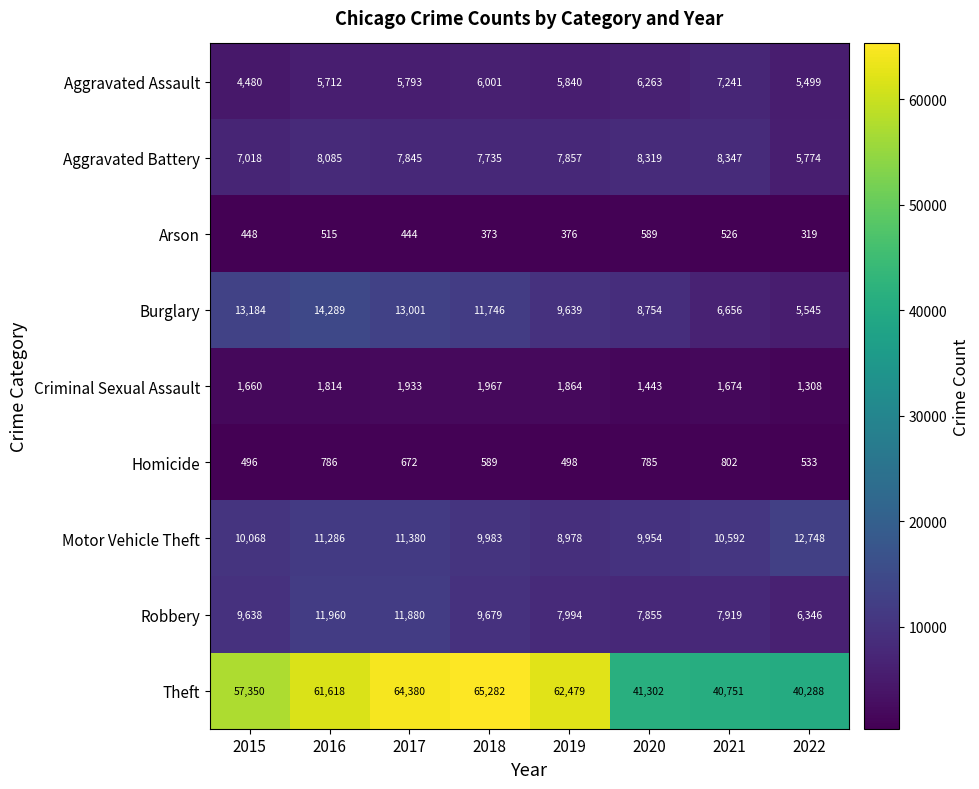

Rank the series by their maximum value, from highest to lowest.

Theft, Burglary, Motor Vehicle Theft, Robbery, Aggravated Battery, Aggravated Assault, Criminal Sexual Assault, Homicide, Arson